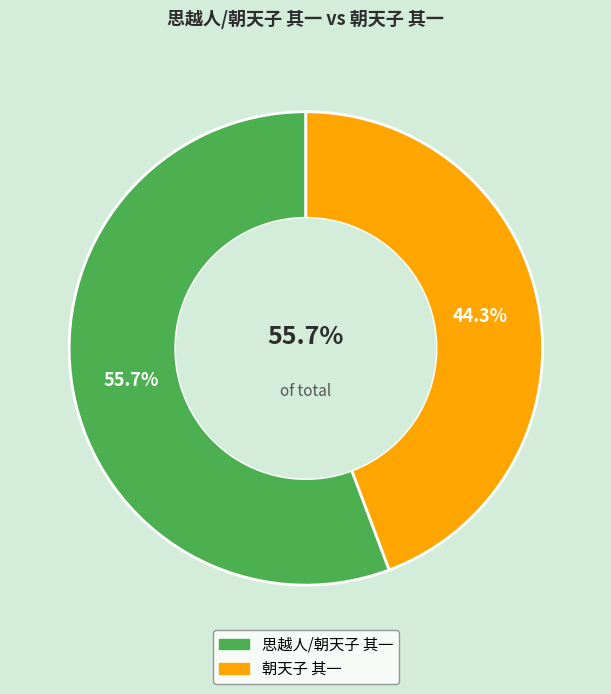

How many slices are in this pie chart?

2